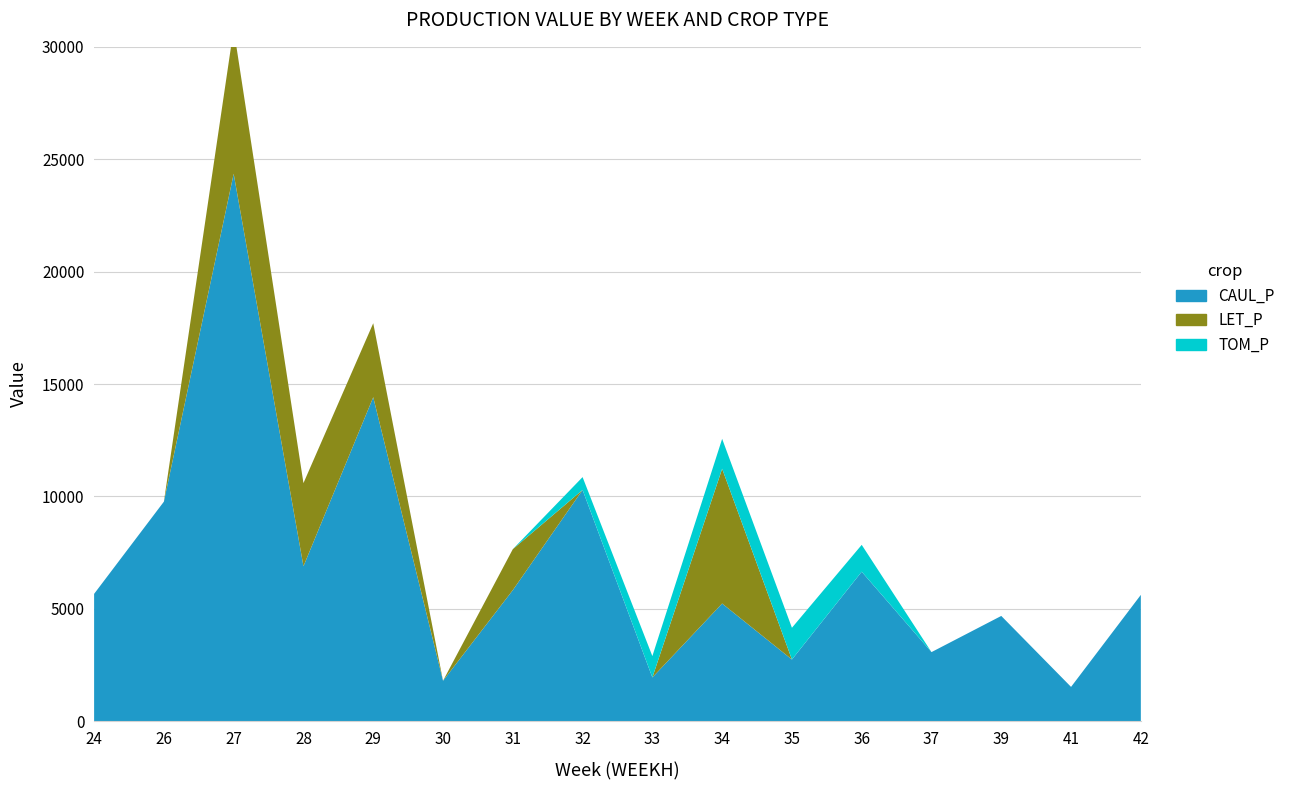

Reading left to right, transcribe all the data shown in this chart.

CAUL_P: 5663.8	9766.8	24352.8	6893.5	14412.6	1797.0	5830.1	10288.0	1946.0	5234.2	2743.6	6649.9	3072.9	4682.5	1525.4	5619.2
LET_P: 0.0	0.0	6451.3	3698.0	3291.6	0.0	1821.4	0.0	0.0	5996.5	0.0	0.0	0.0	0.0	0.0	0.0
TOM_P: 0.0	0.0	0.0	0.0	0.0	0.0	0.0	570.3	950.5	1330.7	1412.2	1194.9	0.0	0.0	0.0	0.0